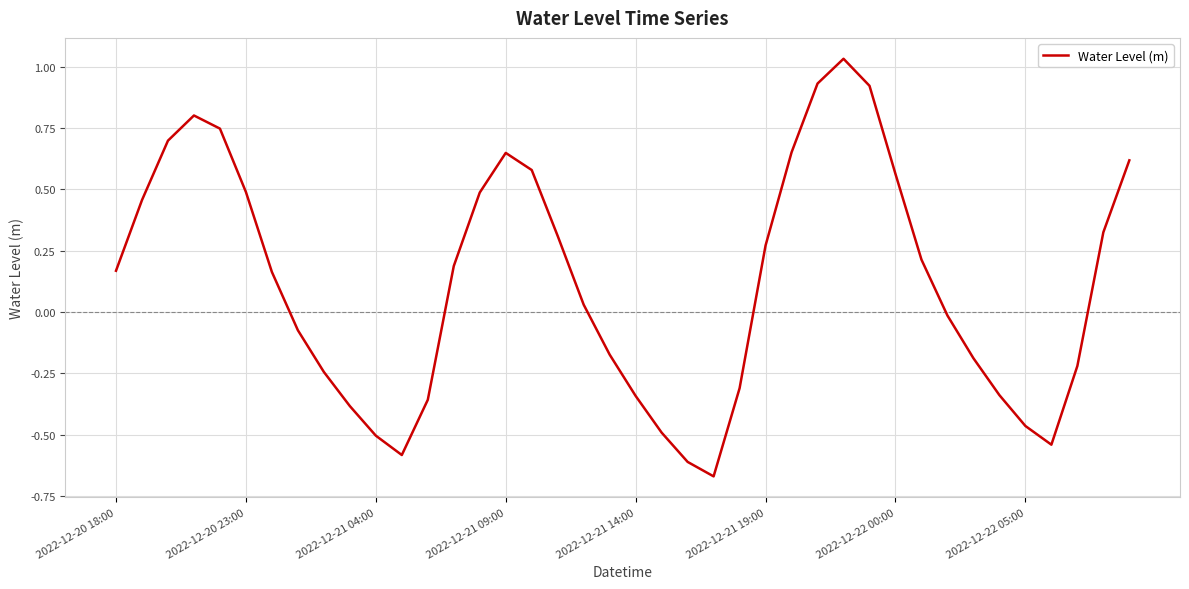

Count the number of data series in this chart.

1